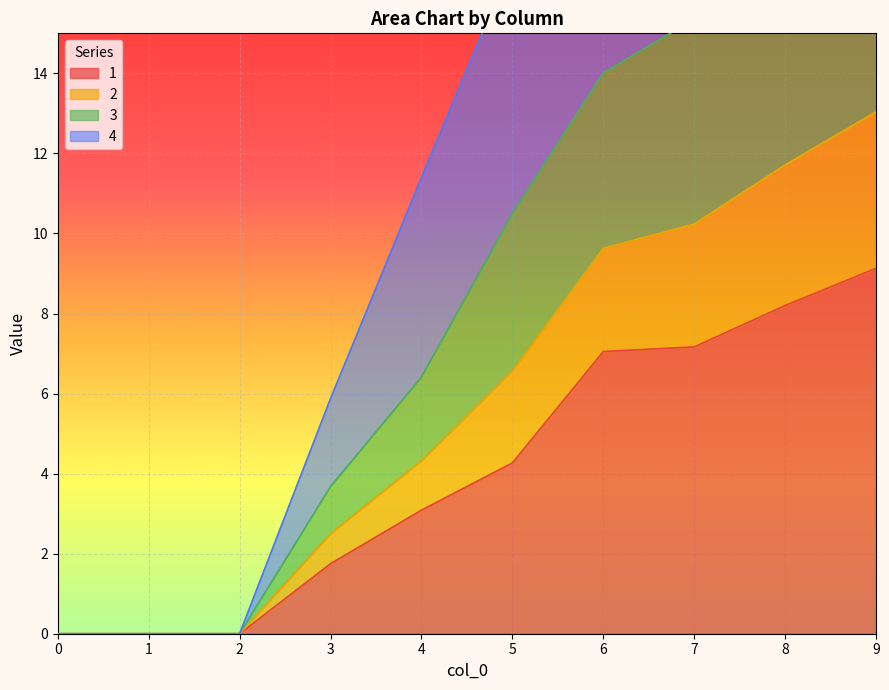

How many values in the 4 series are below 6?

5